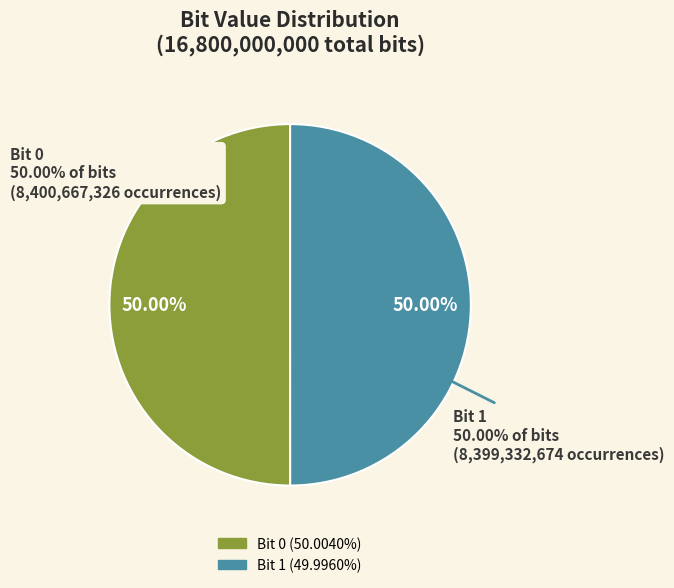

Combined, what portion of the pie is 0 and 1?

100.0%